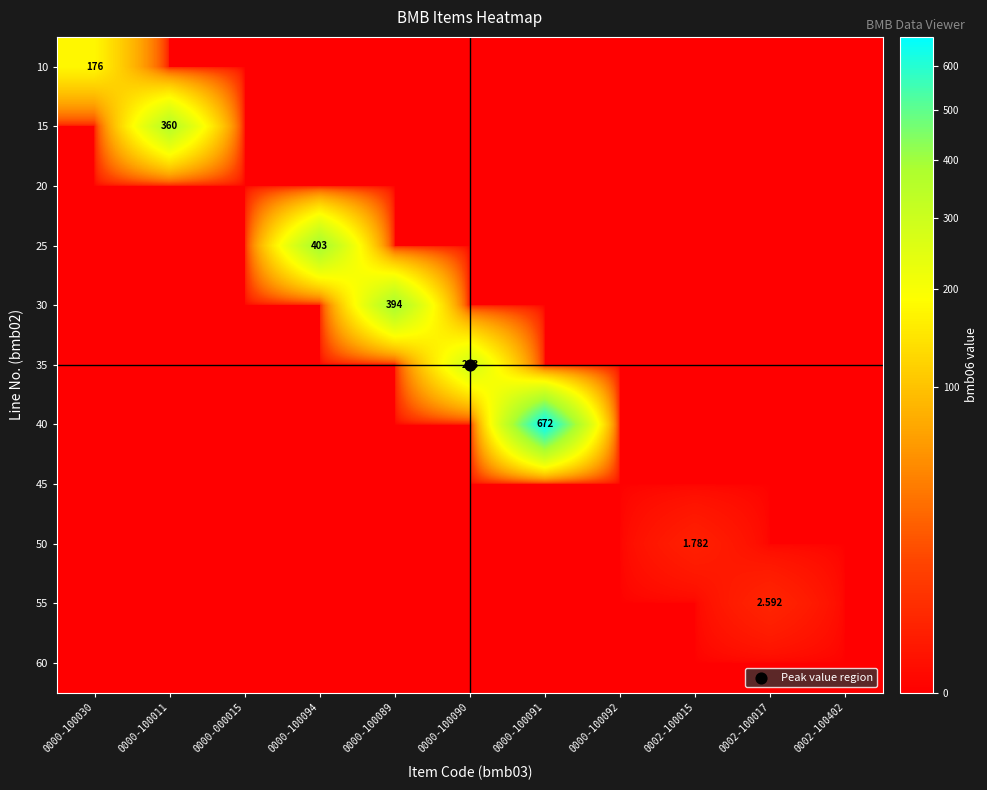

At 0002-100402, list the series in order from largest to smallest.

10, 15, 20, 25, 30, 35, 40, 45, 50, 55, 60